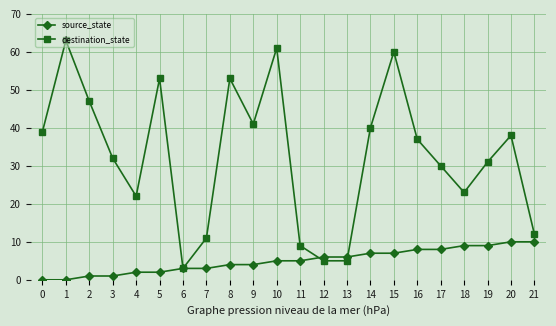

List the series in order of their peak value, highest first.

destination_state, source_state